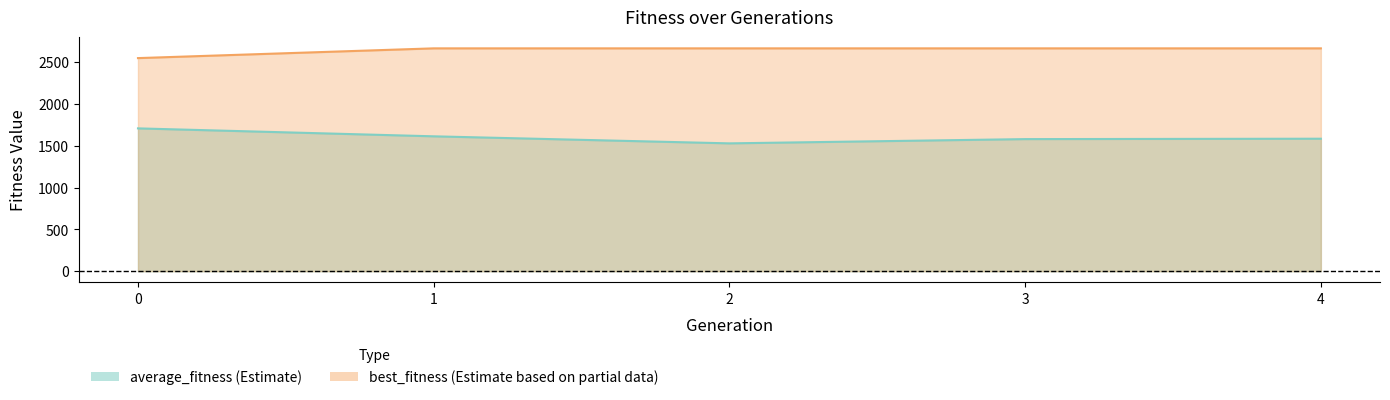

What is the greatest value displayed?

2666.7